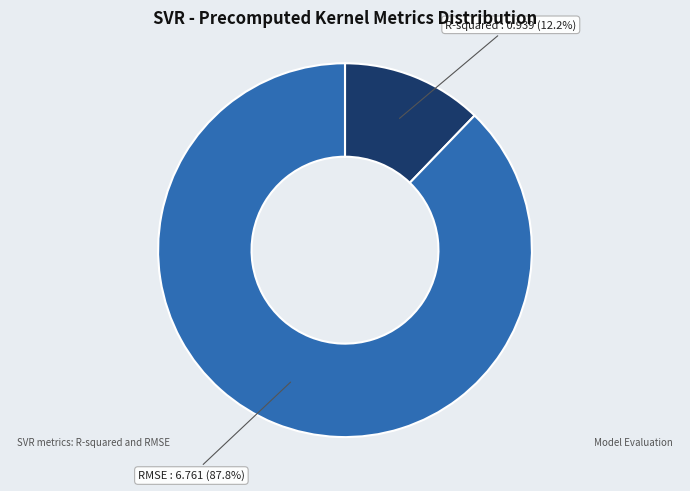

What is the largest slice in the pie chart?

RMSE